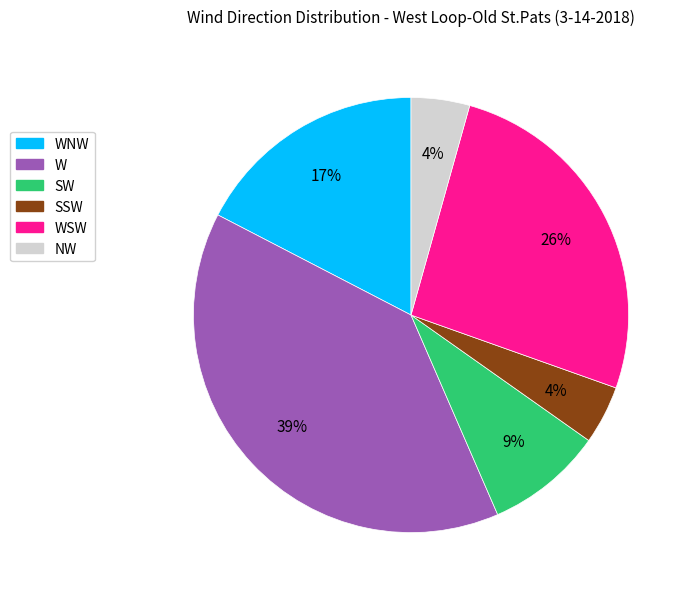

Count the number of slices in the pie.

6